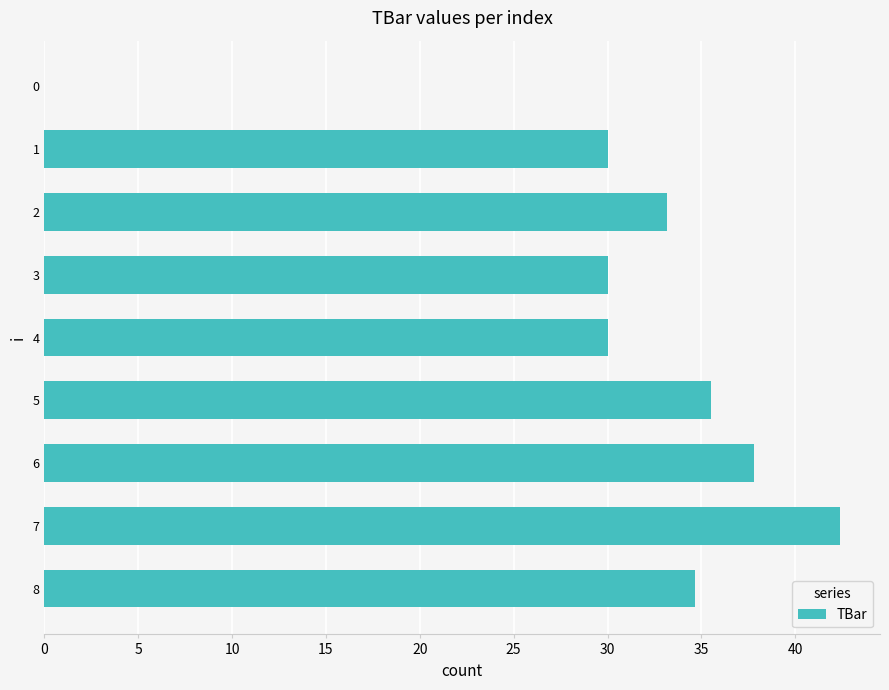

The chart shows a value of 37.8 at 6. True or false?

True